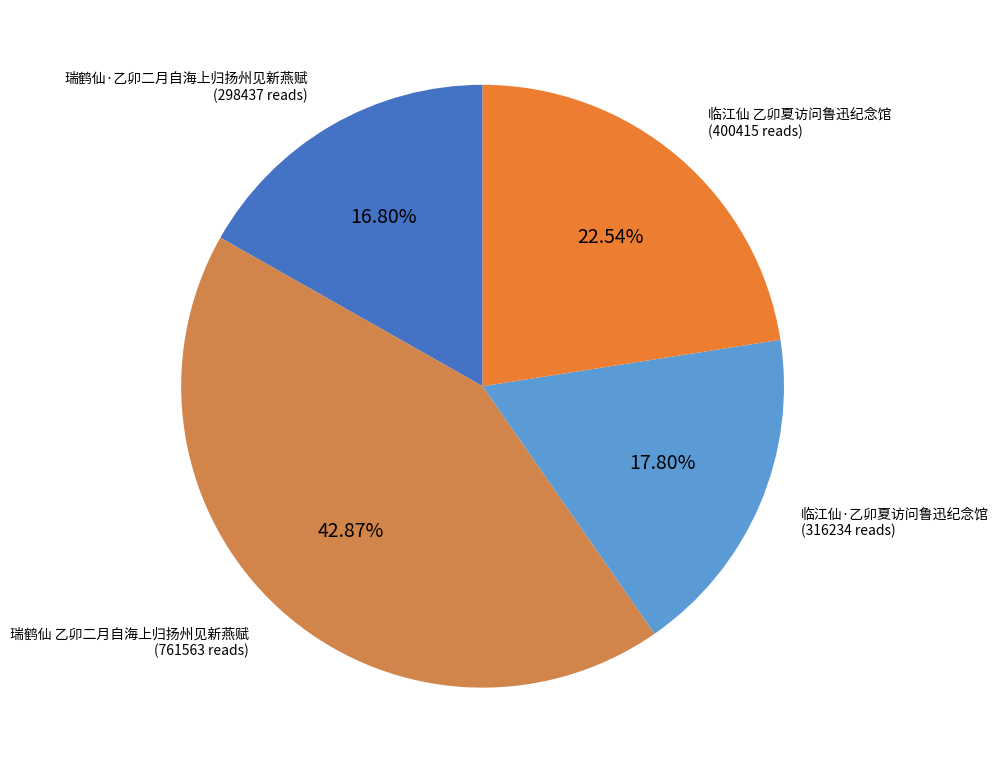

The 瑞鹤仙 乙卯二月自海上归扬州见新燕赋 slice represents 37% of the pie. True or false?

False